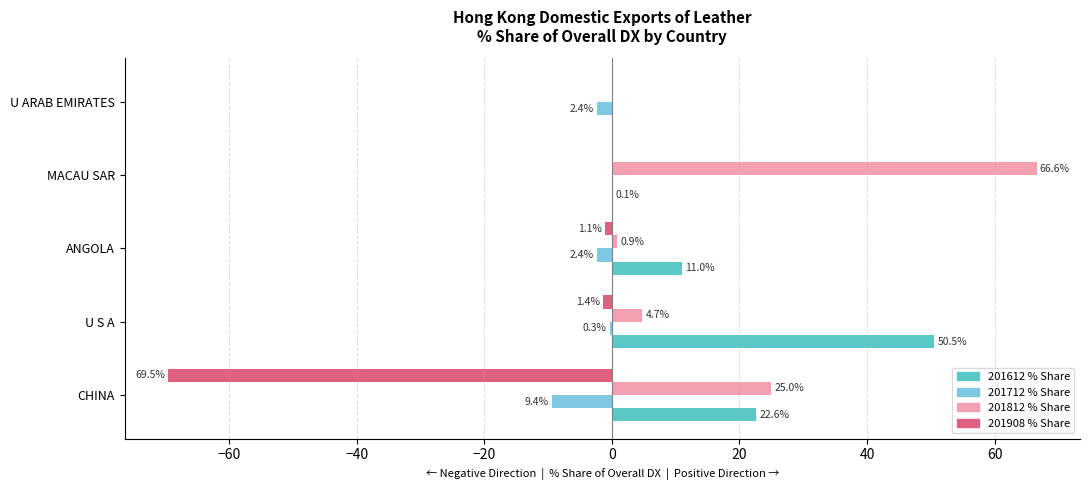

What is the sum of all 201712 % Share values?

-14.5